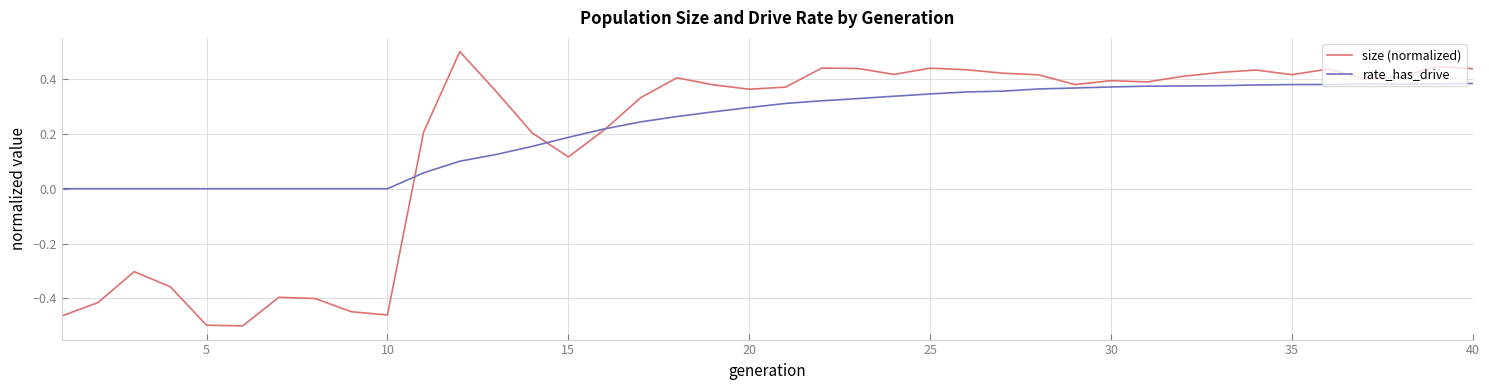

Which series ends up on top after the final intersection of rate_has_drive and size (normalized)?

size (normalized)